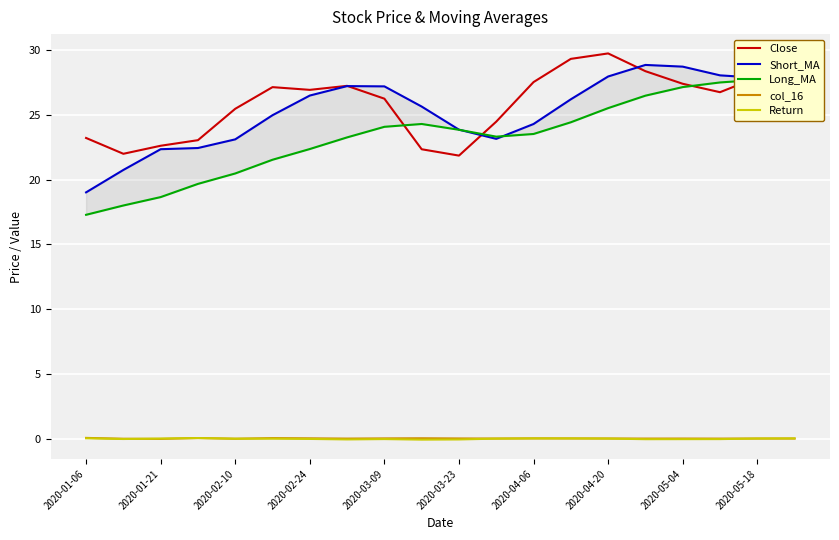

How many data points in Close are above 26?

12